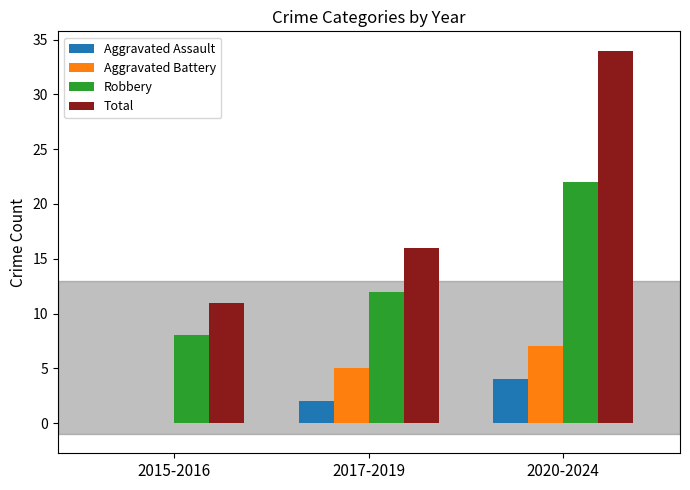

What is the sum of all Robbery values?

42